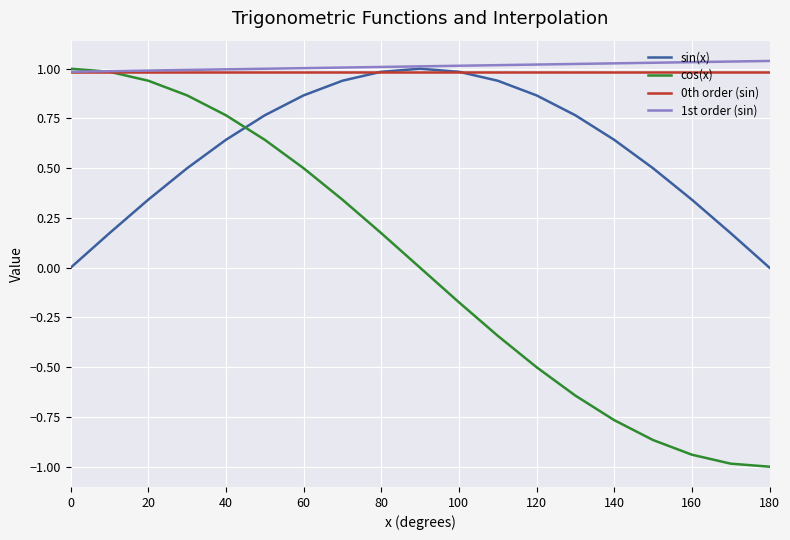

Which series has the largest range (max minus min)?

cos(x)